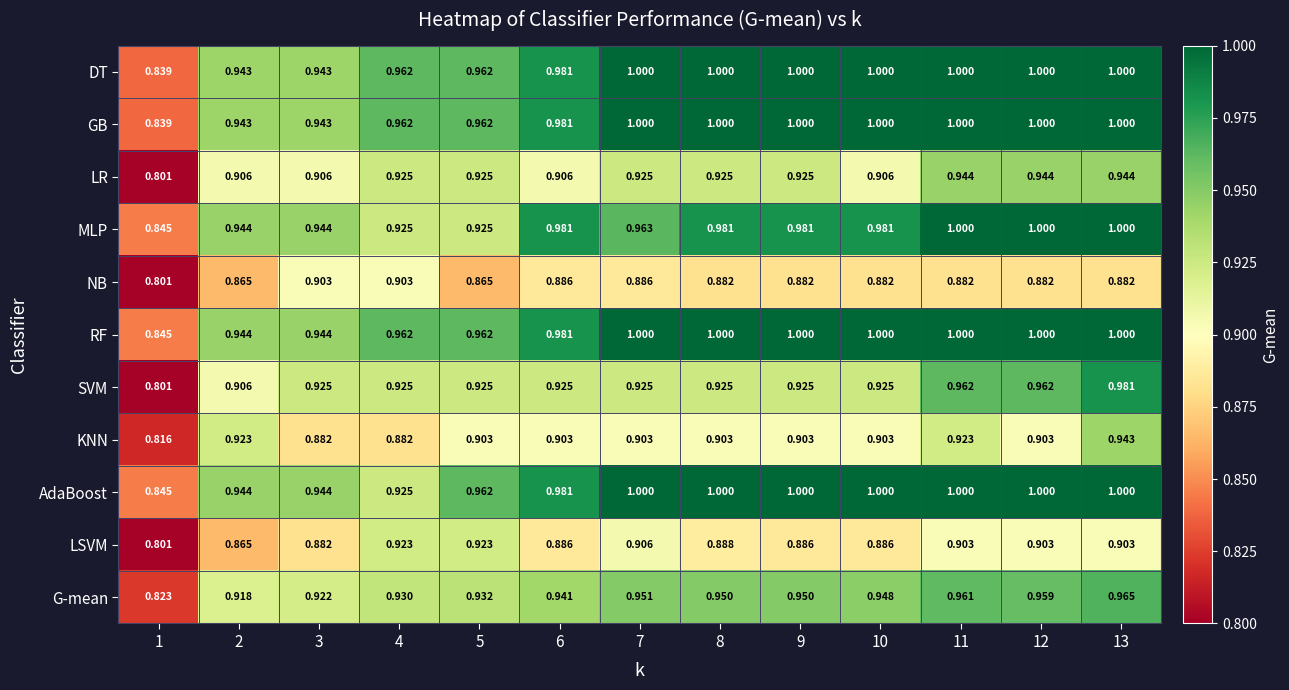

Which series has the largest range (max minus min)?

SVM